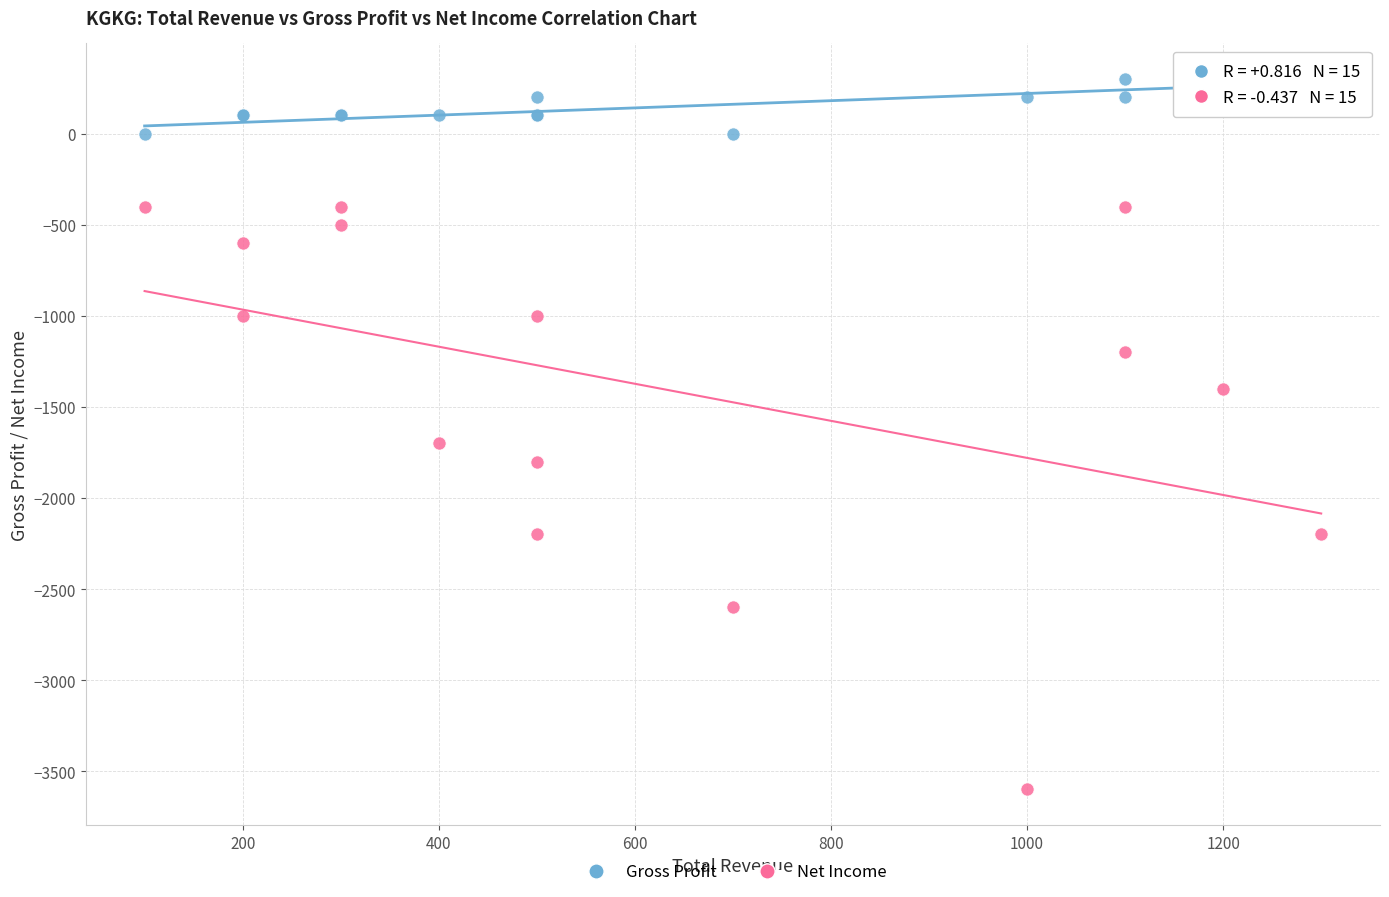

Across all series, what Y value is closest to -1650?

-1700